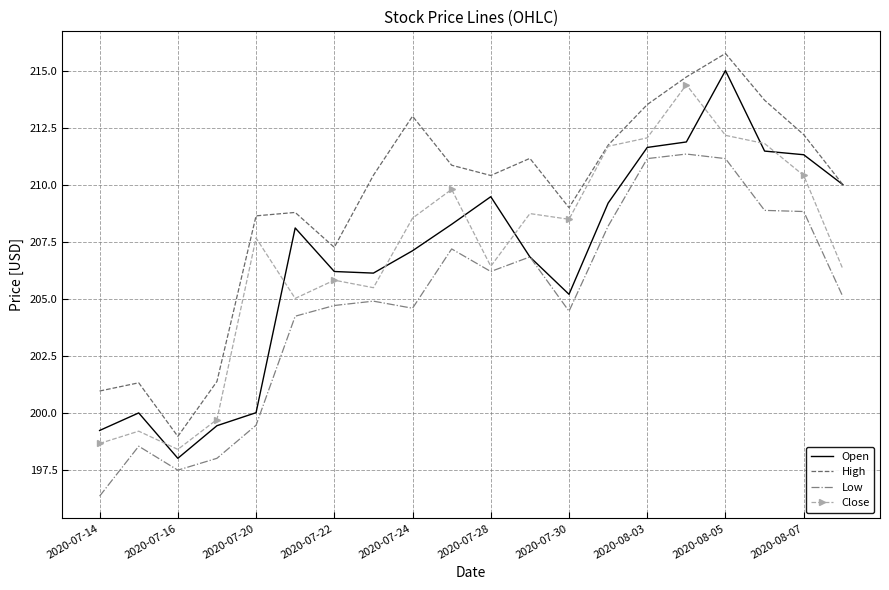

True or false: High and Low cross at least once.

False